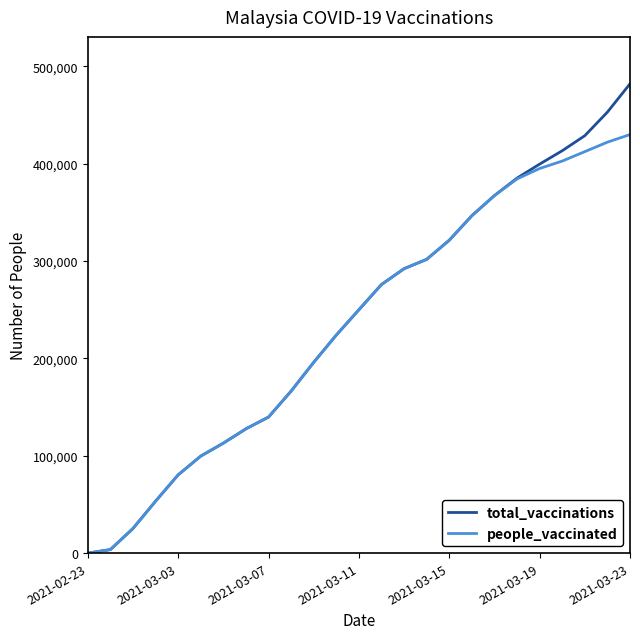

What is the highest value of the people_vaccinated series?

429868